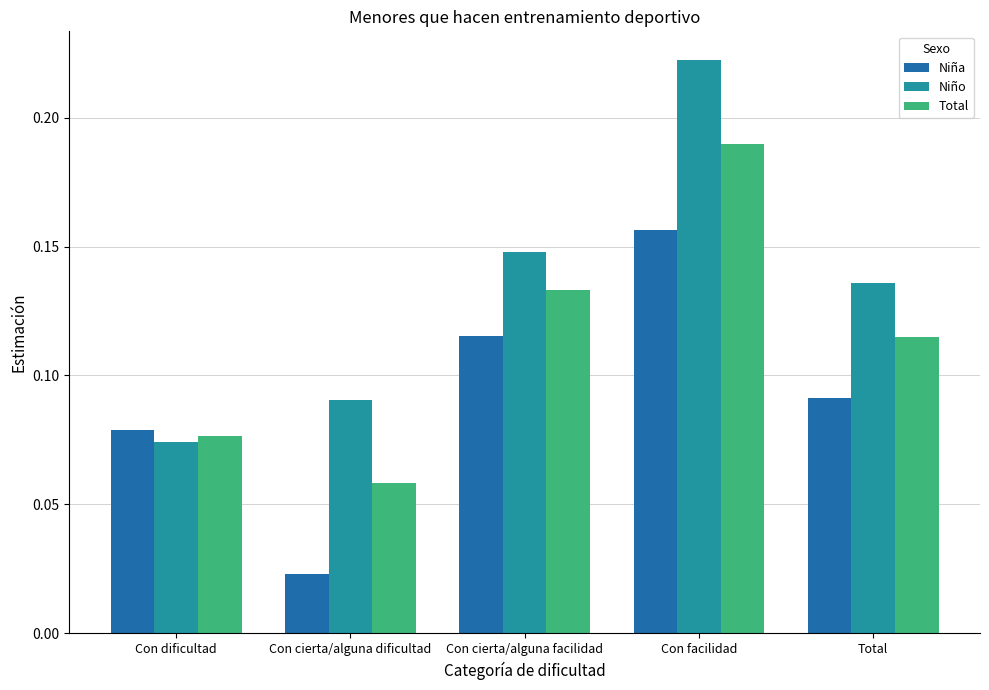

How many distinct data groups are displayed?

3